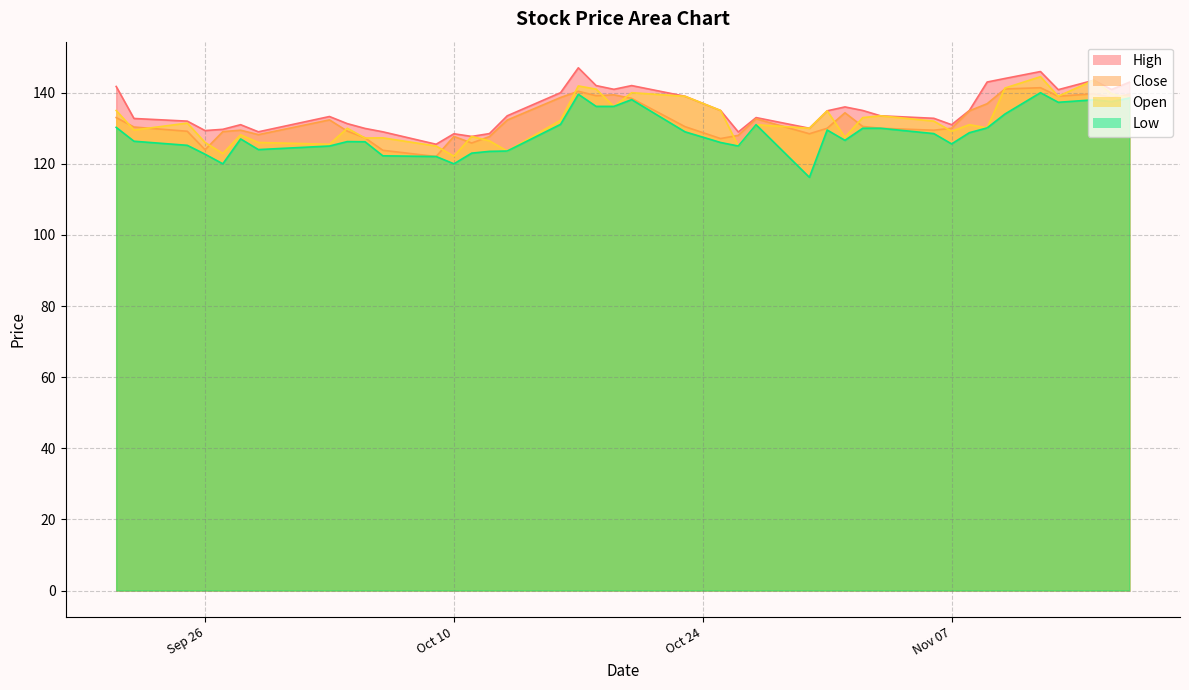

How many lines are shown in the chart?

4